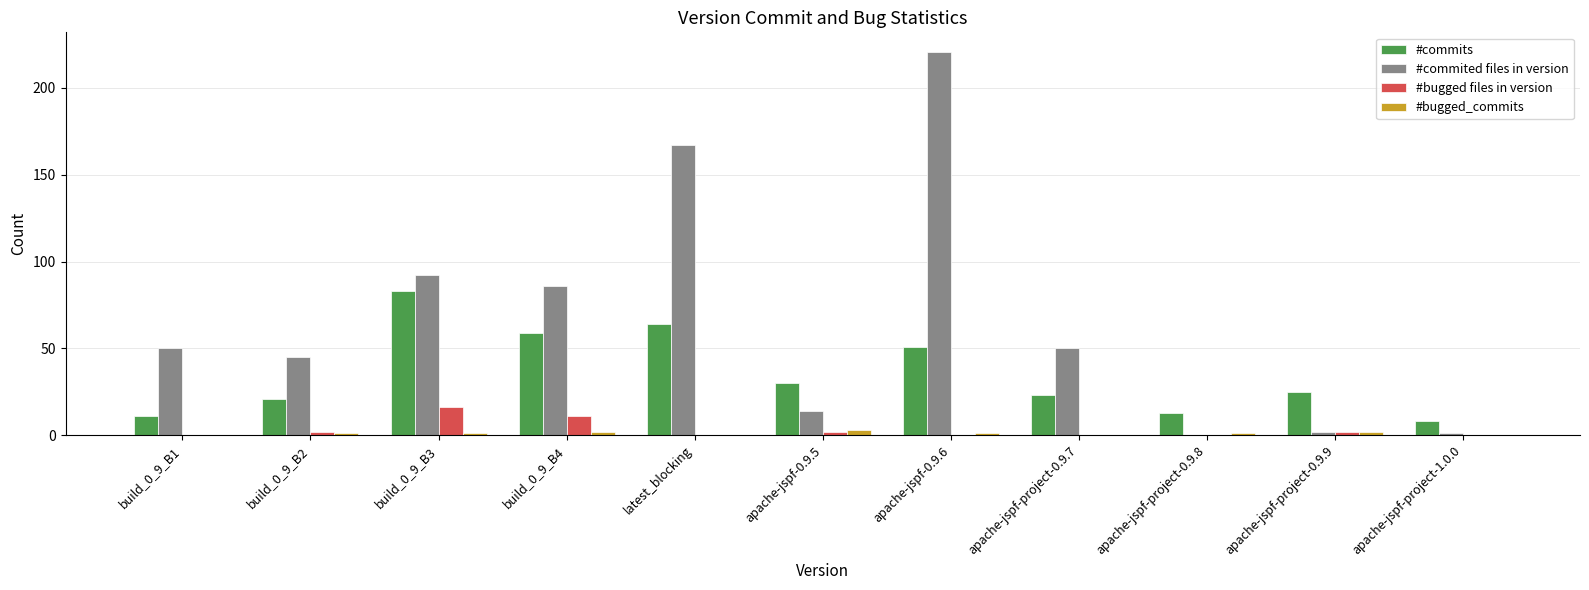

Which series changed the most between apache-jspf-0.9.6 and apache-jspf-project-1.0.0?

#commited files in version